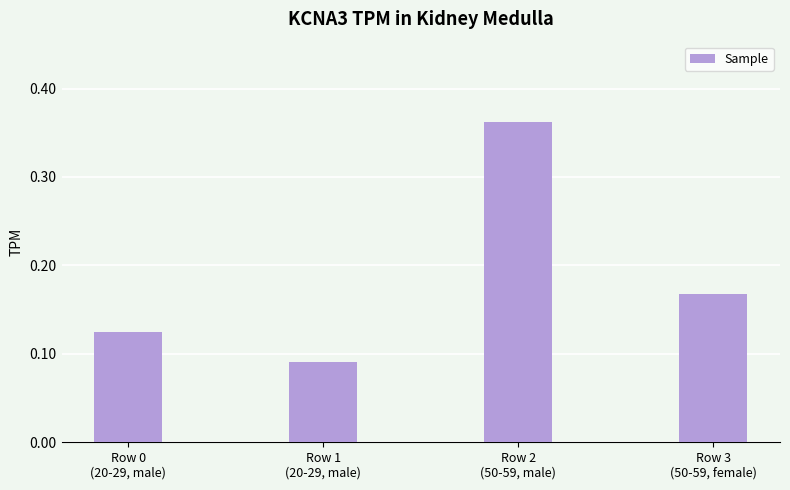

How many bars are there in total?

4